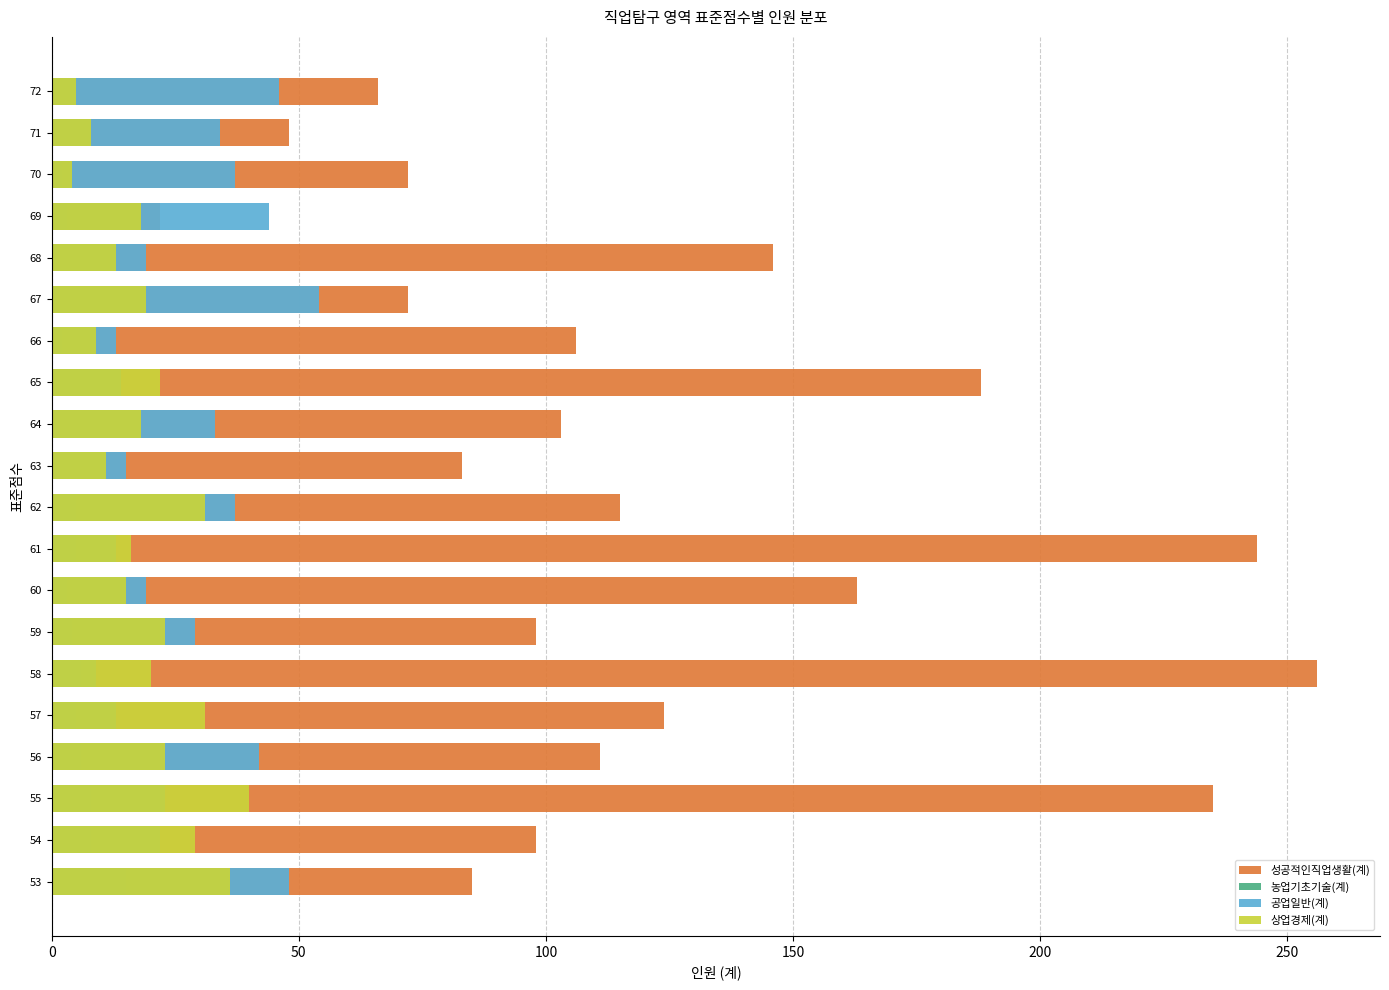

At how many categories does at least one series exceed 31?

20